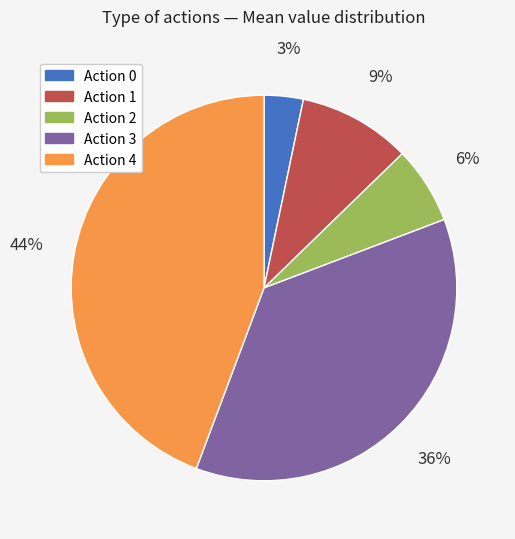

To the nearest percent, what is the average slice percentage?

20%